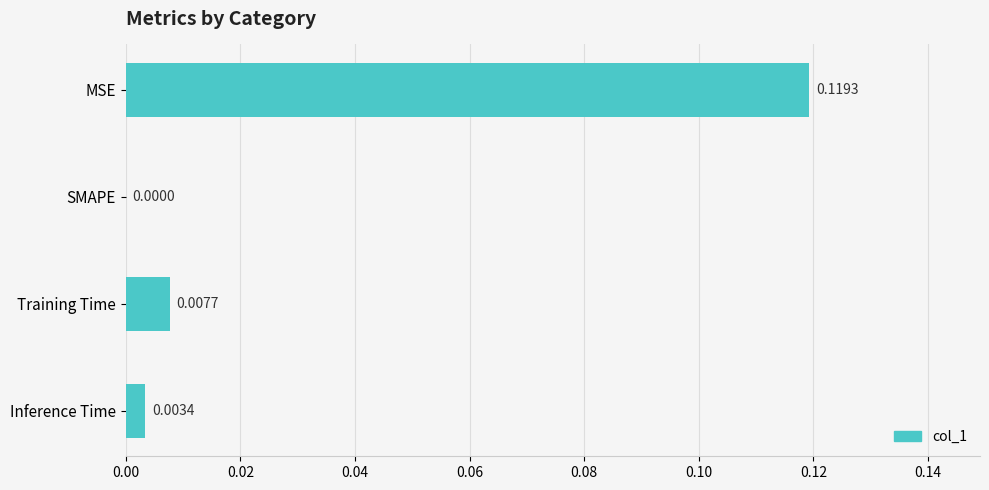

At which category does the chart reach its peak across all series?

MSE